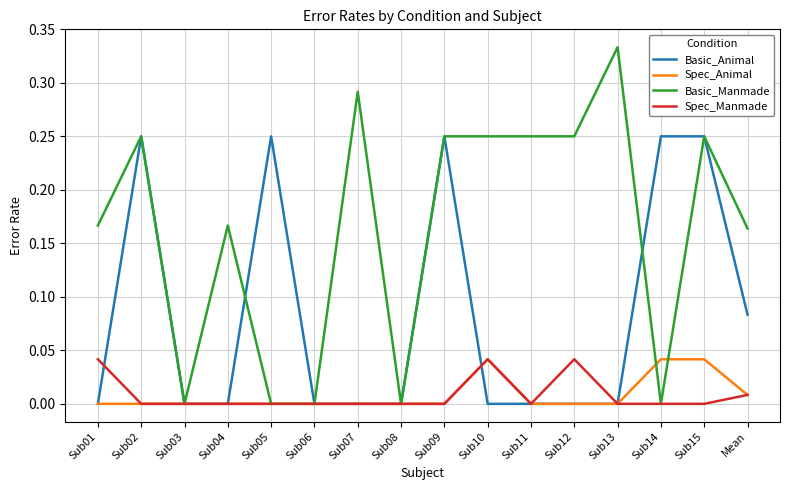

The value of Spec_Manmade at Sub14 is 0.0. True or false?

True